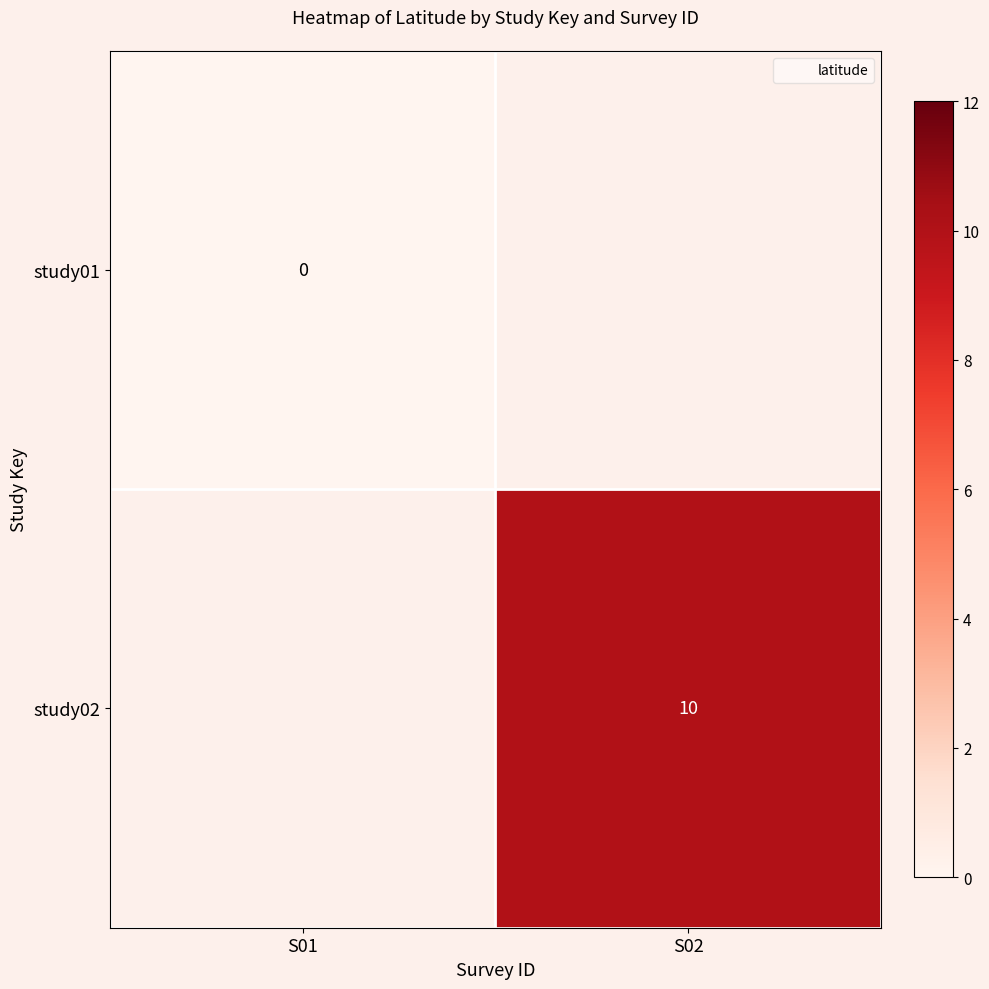

The study02 series shows 6.8 at S02. True or false?

False